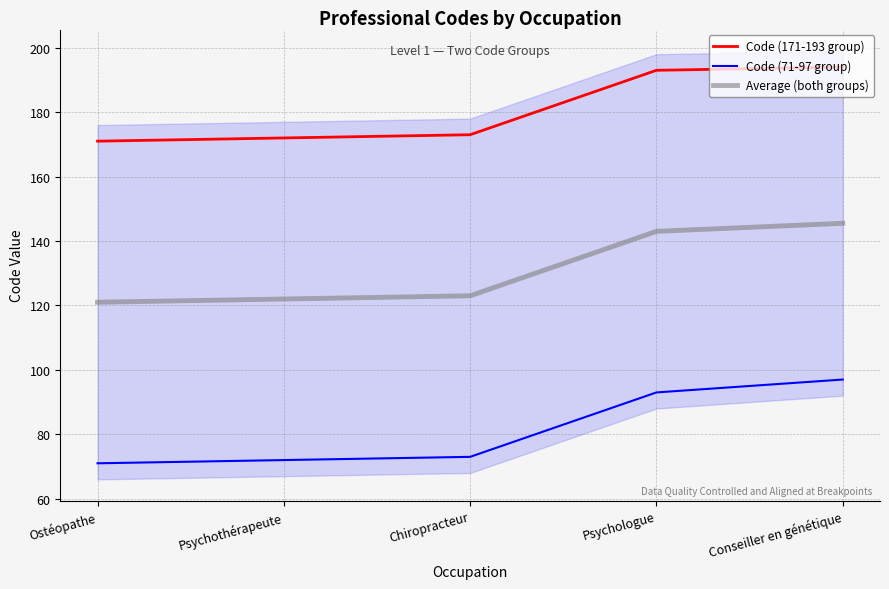

What is the minimum value for Code (71-97 group)?

71.0